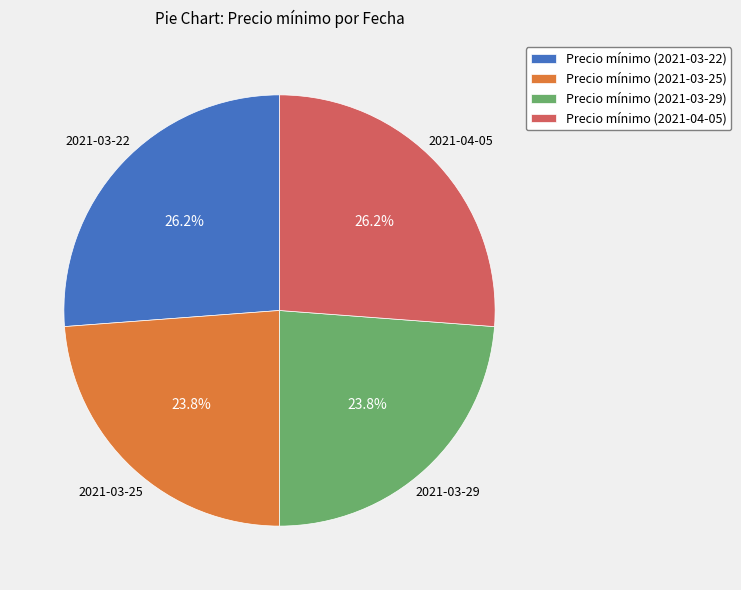

What is the ratio of the value at Precio mínimo (2021-03-22) to the value at Precio mínimo (2021-04-05)?

1.0